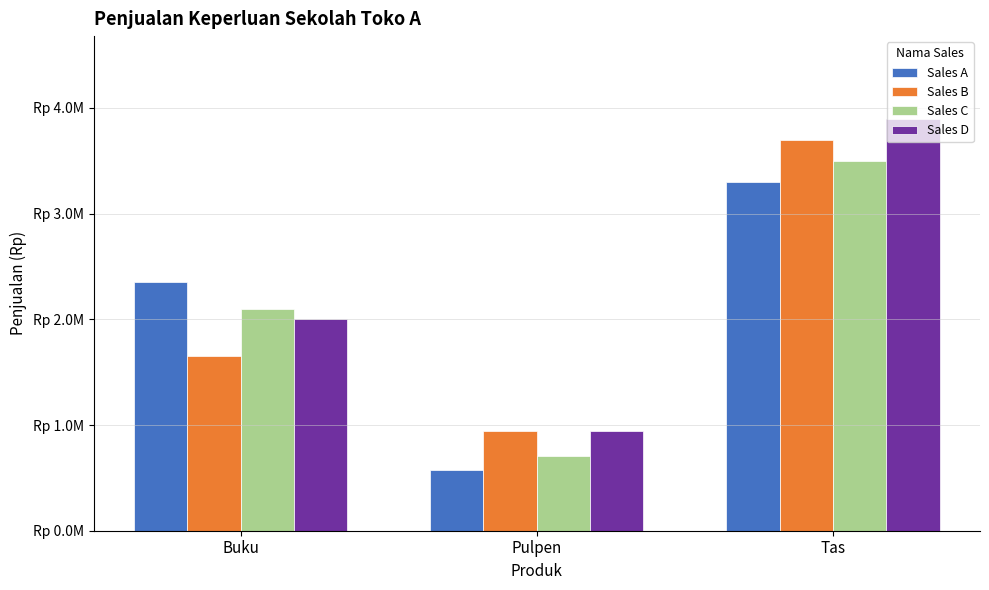

Are the bars grouped side by side (vs. stacked)?

Yes